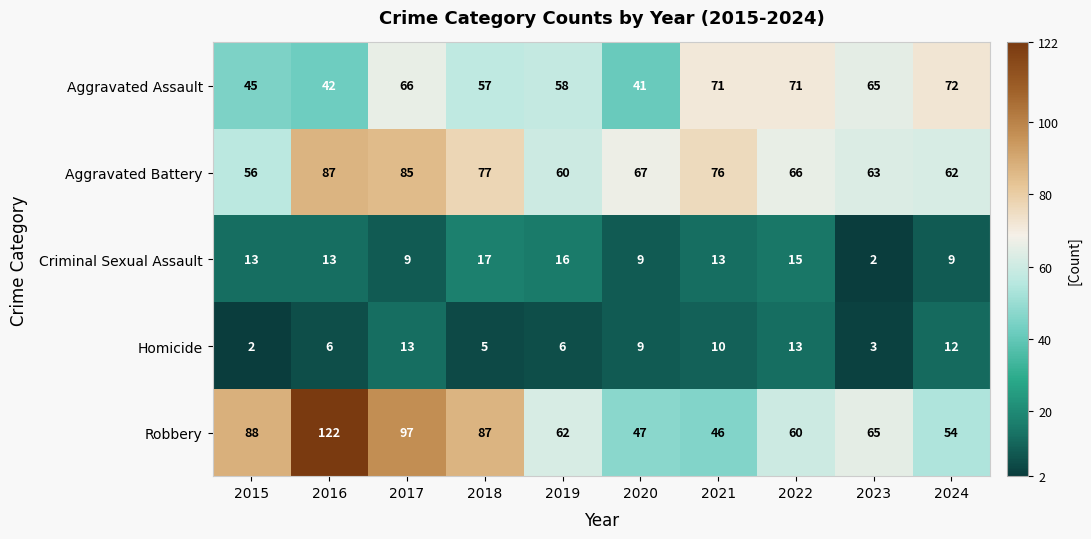

Which series has the widest spread of values?

Robbery